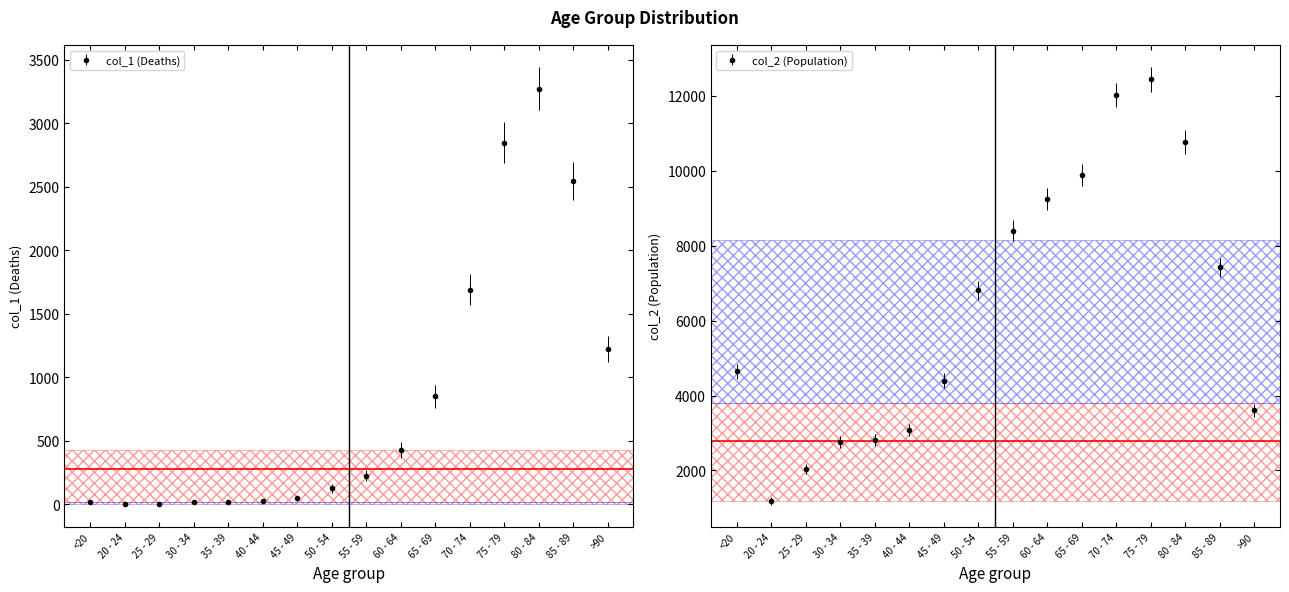

True or false: col_2 (Population) and col_1 (Deaths) cross at least once.

False